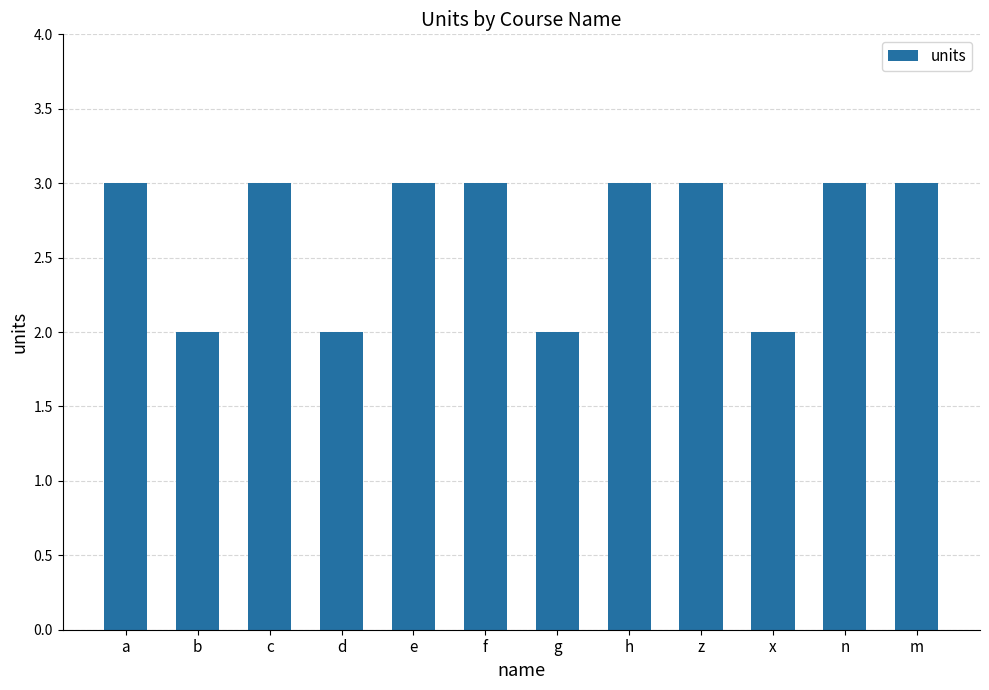

How many values are below 3?

4